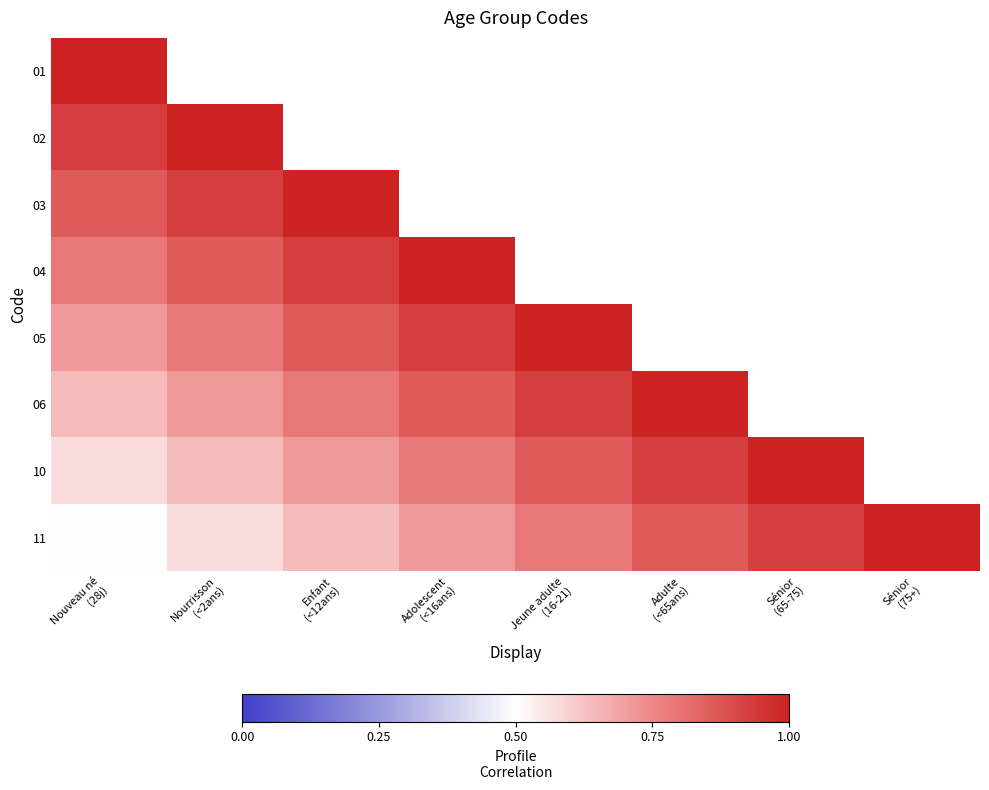

What is the minimum value shown in the chart?

0.5